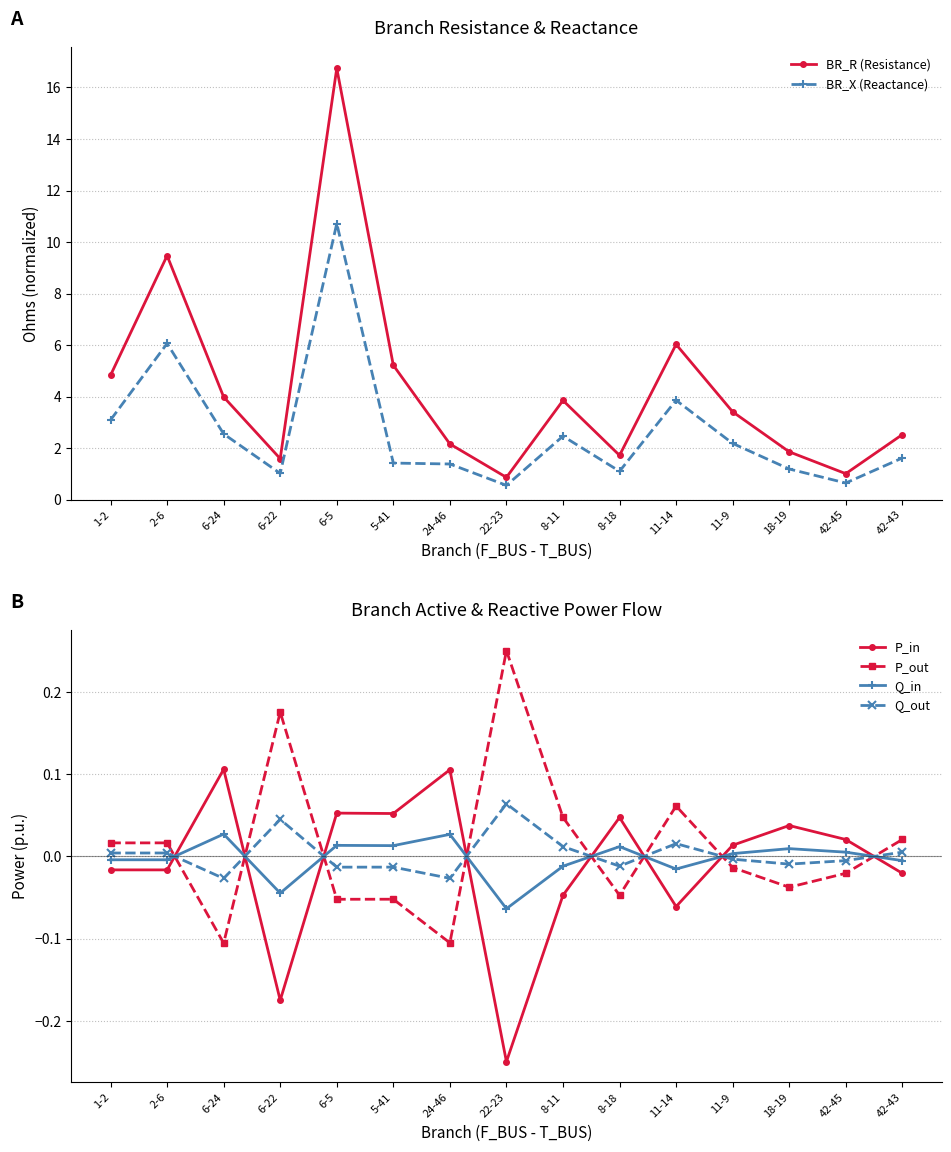

Which has a higher value, 8-18 or 24-46?

24-46